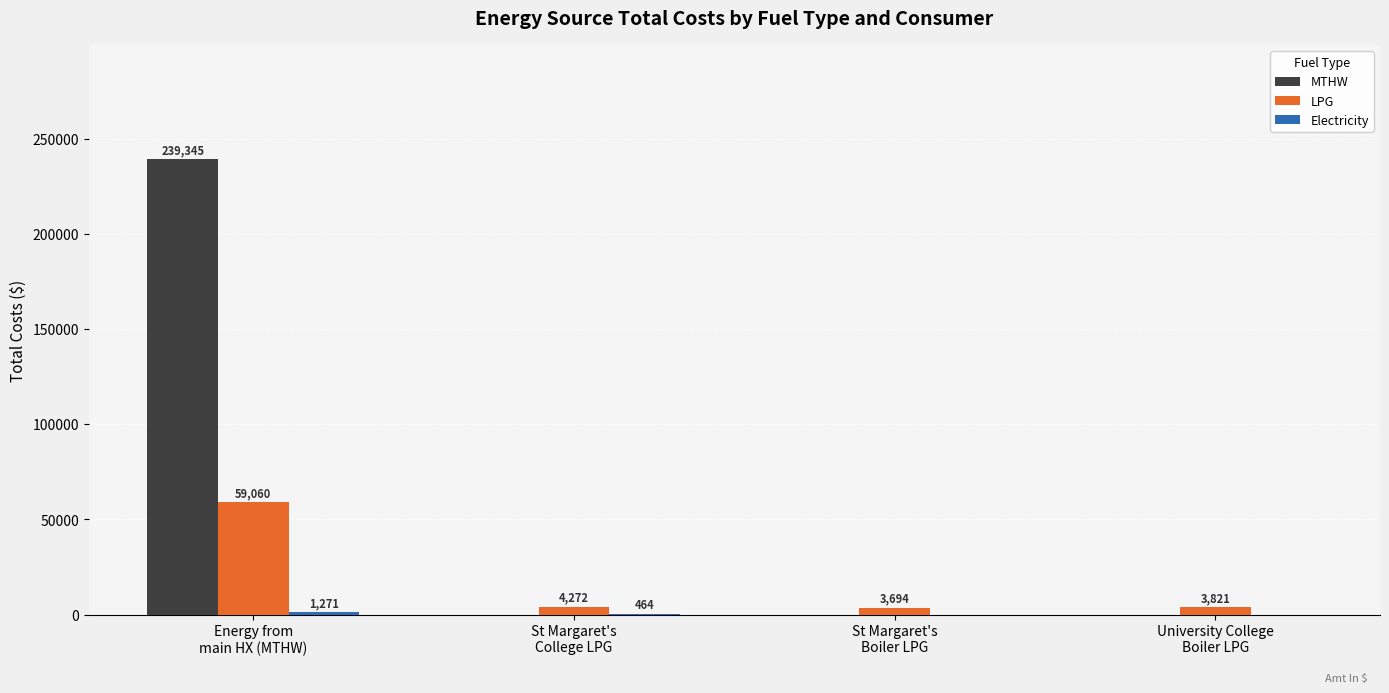

Which series has the largest total across all categories?

MTHW